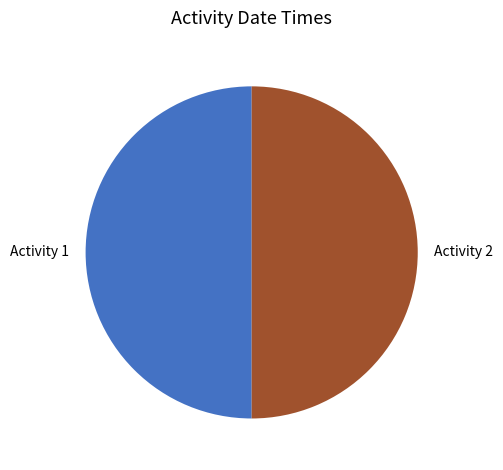

What is the ratio of the value at Activity 2 to the value at Activity 1?

1.0